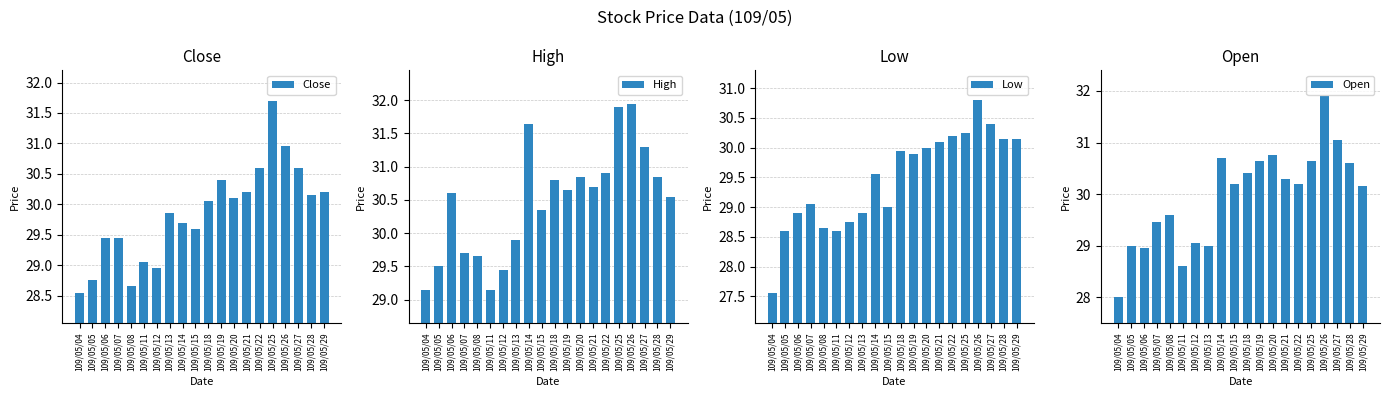

At how many categories does at least one series exceed 29?

20